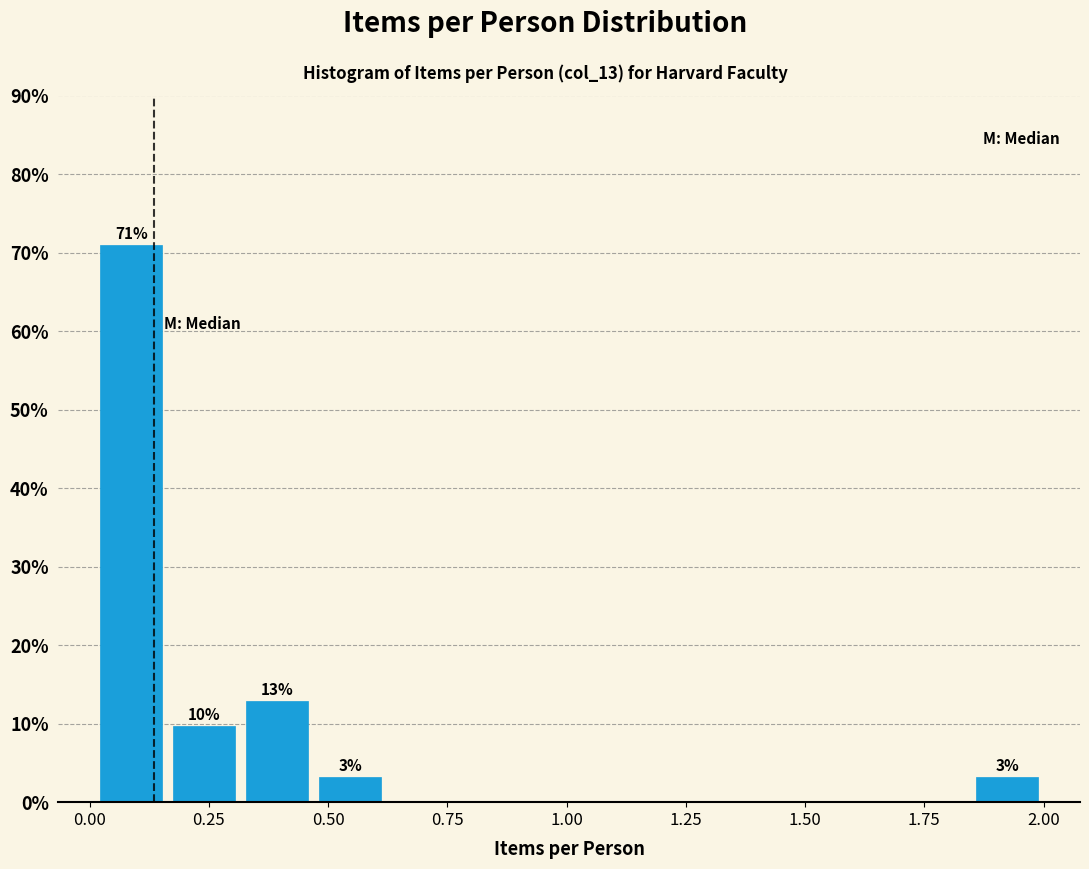

Read against the x-axis, roughly where is the centre of the tallest bar?

0.10